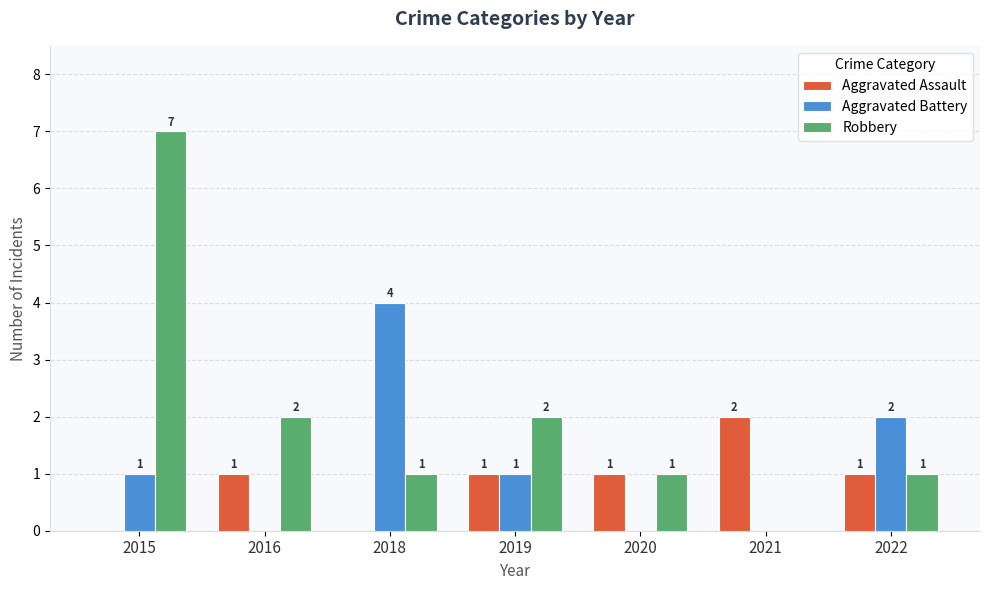

What is the sum of all Robbery values?

14